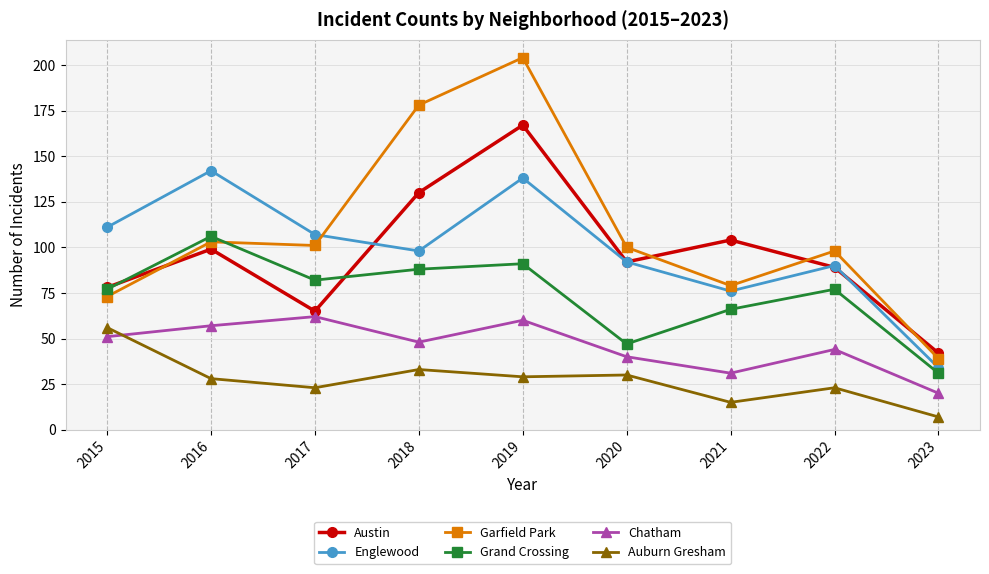

Which category has the highest value in the Auburn Gresham series?

2015